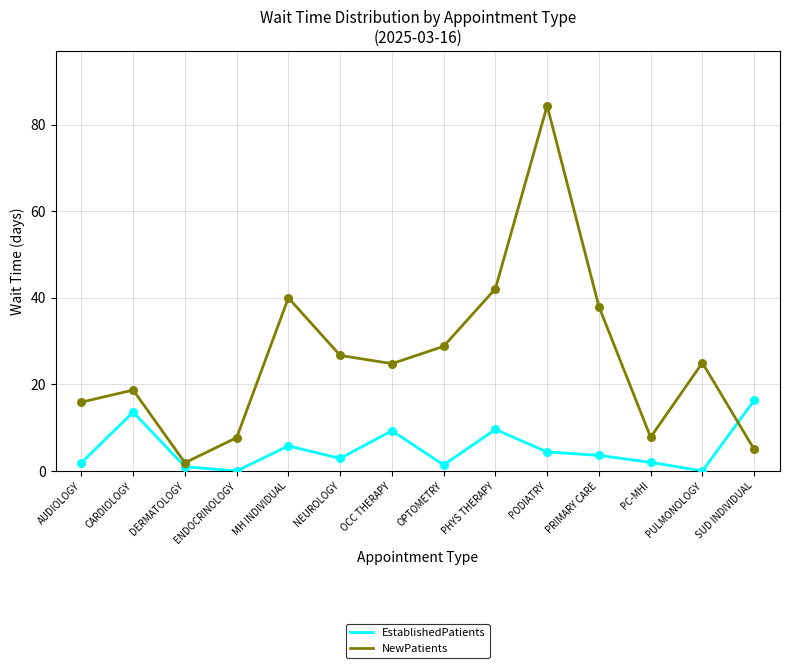

What is the total value across all series at NEUROLOGY?

29.6